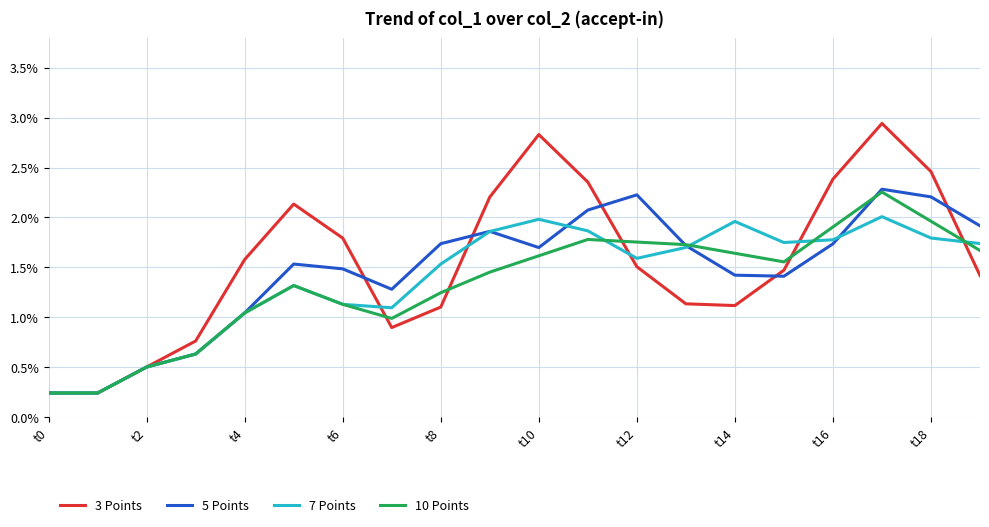

Is it true that 3 Points equals 2.4 at t16?

True